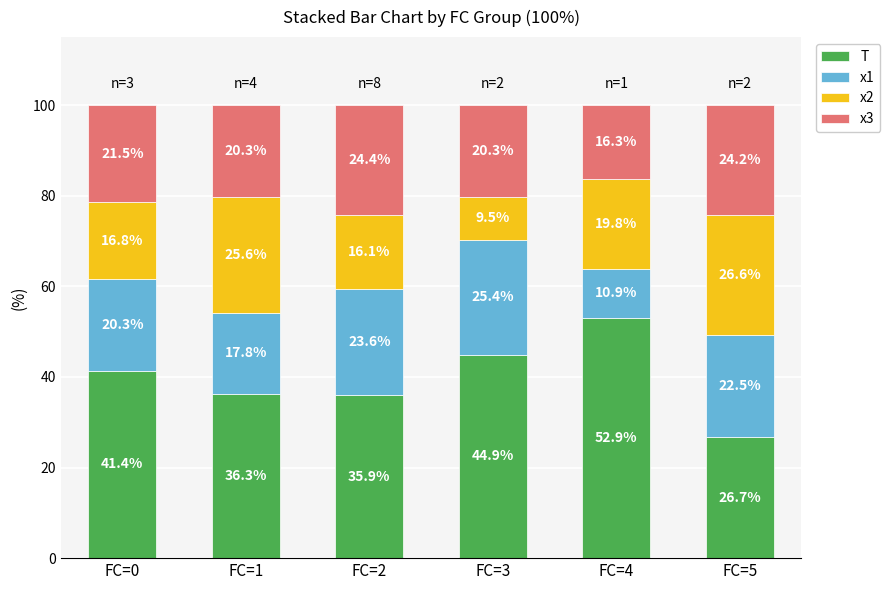

The T series shows 52.9 at FC=4. True or false?

True